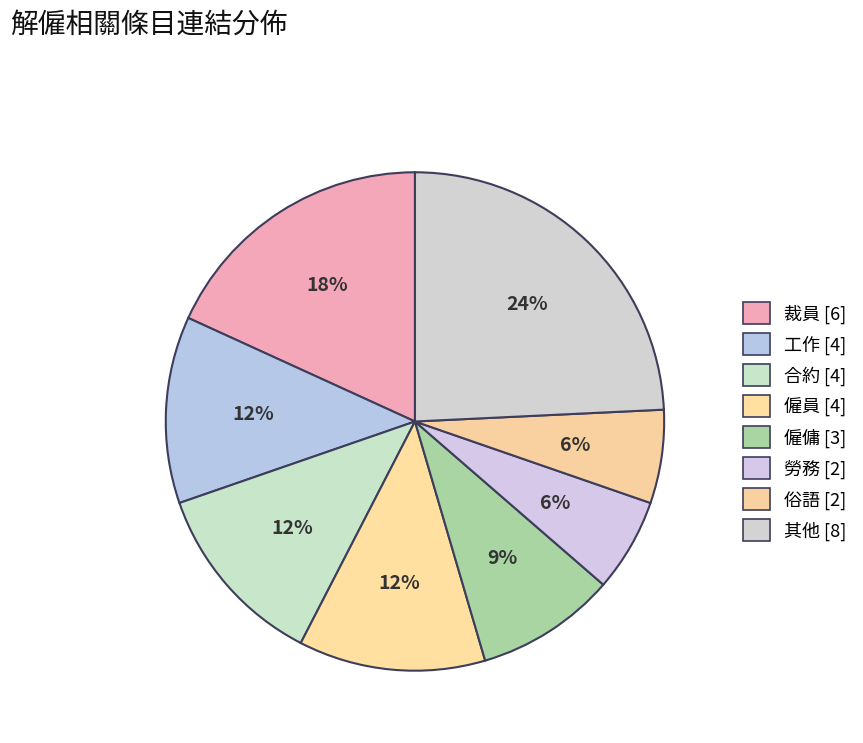

Count the number of slices in the pie.

8